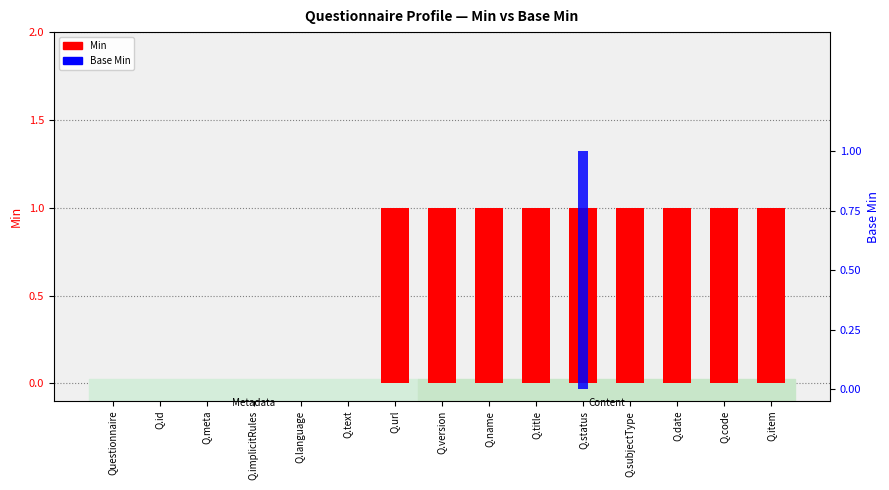

The value of Base Min at Q.code is 0. True or false?

False